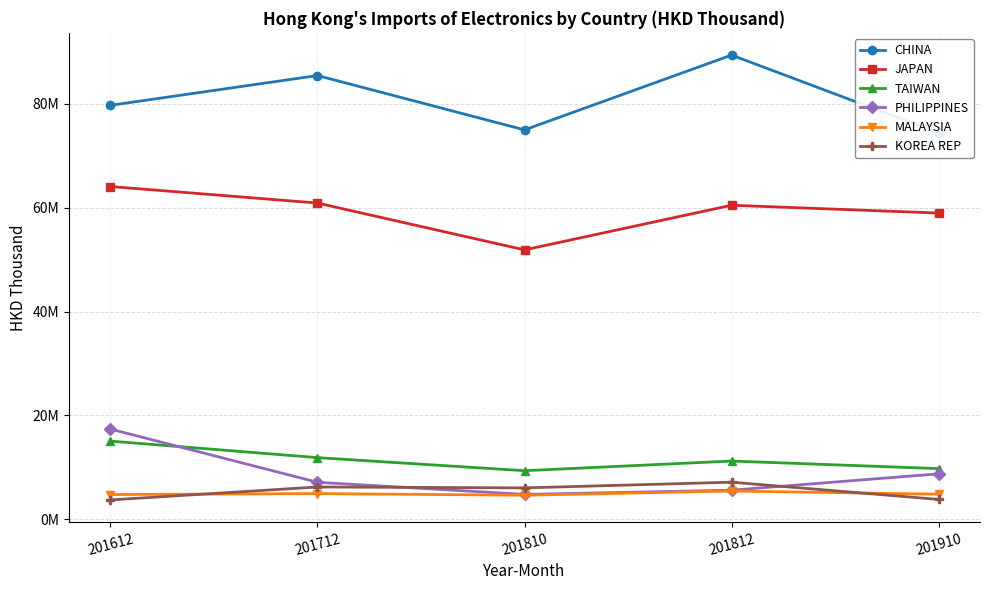

At 201812, list the series in order from largest to smallest.

CHINA, JAPAN, TAIWAN, KOREA REP, PHILIPPINES, MALAYSIA